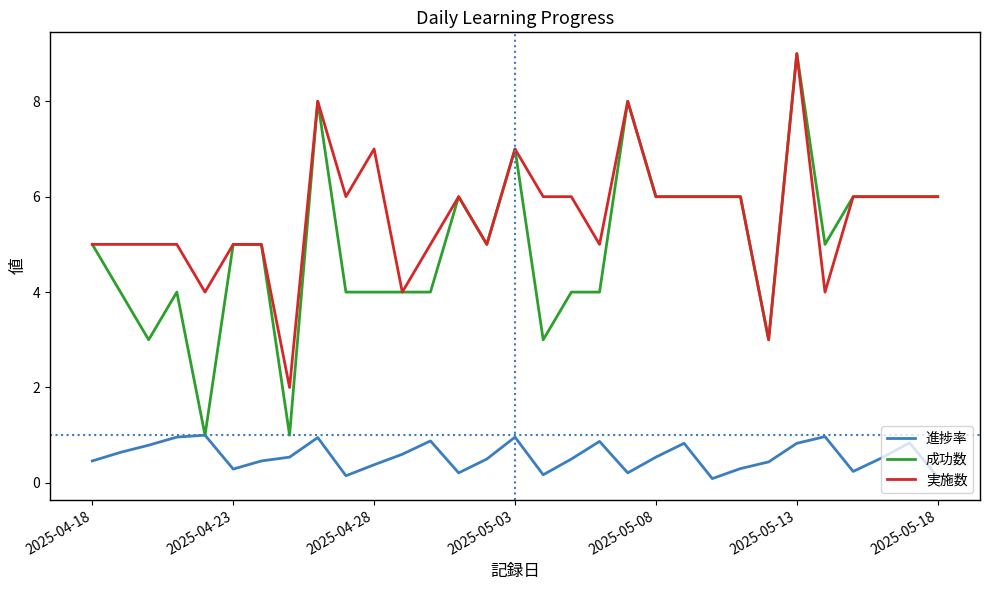

True or false: 実施数 and 進捗率 cross at least once.

False